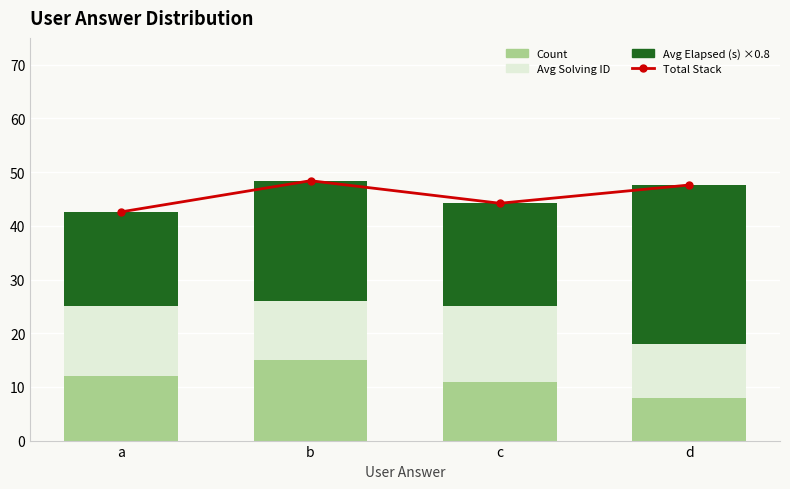

Which has a higher value, c or d?

d